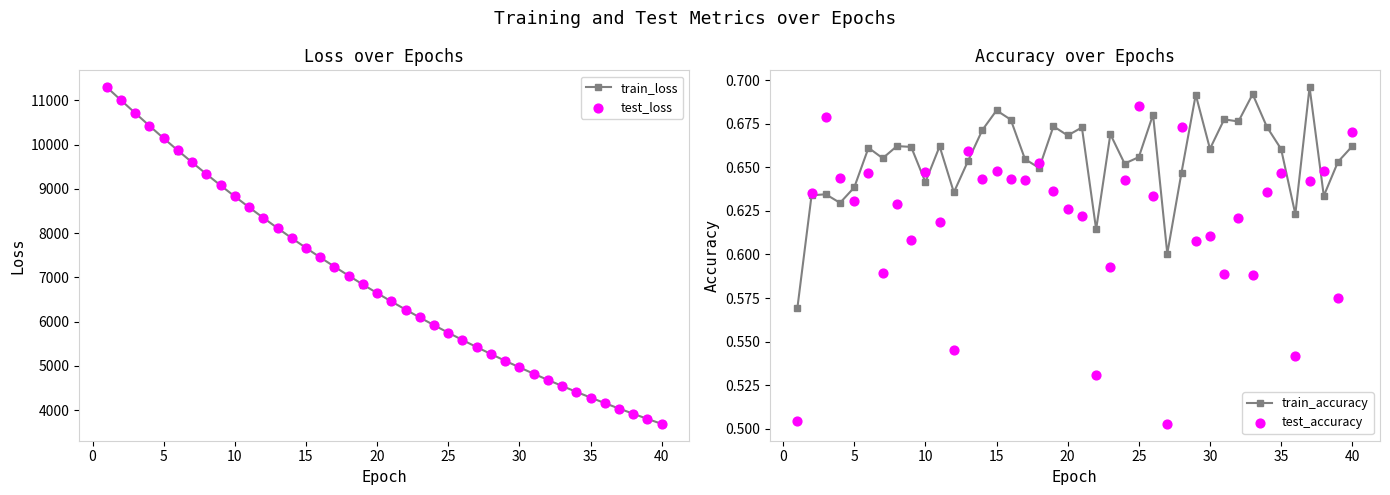

Which series contains the highest Y value?

test_loss